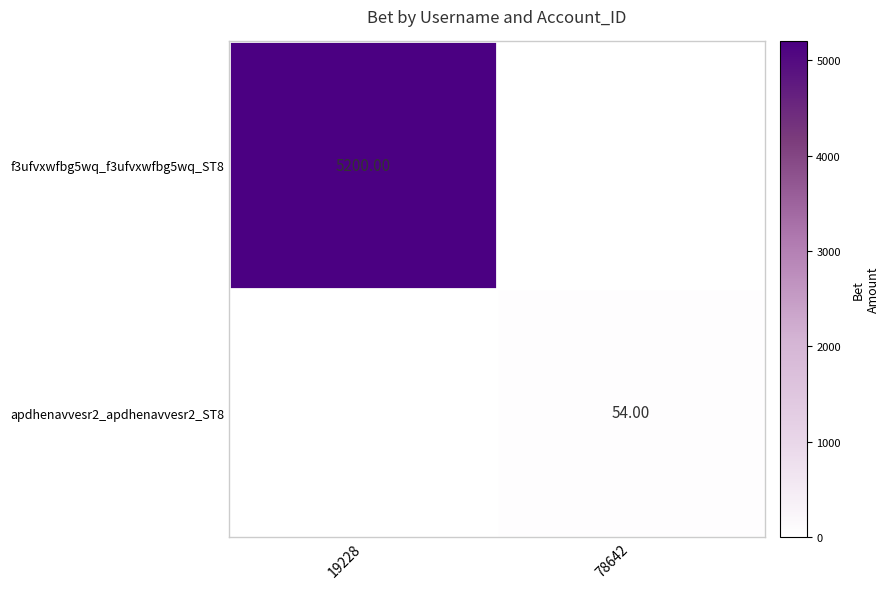

How many values in apdhenavvesr2_apdhenavvesr2_ST8 are above zero?

1